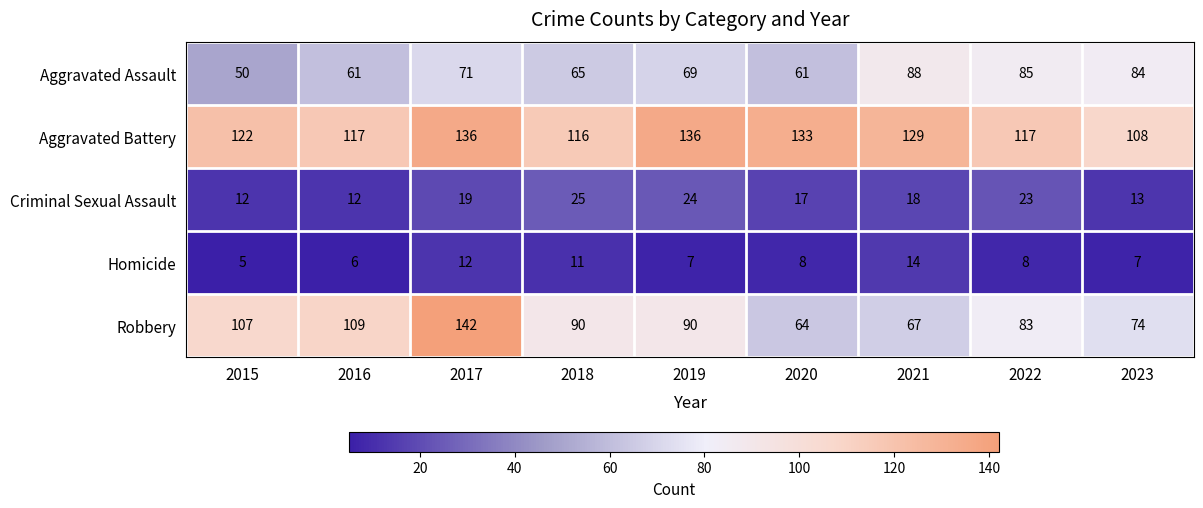

What is the smallest value displayed?

5